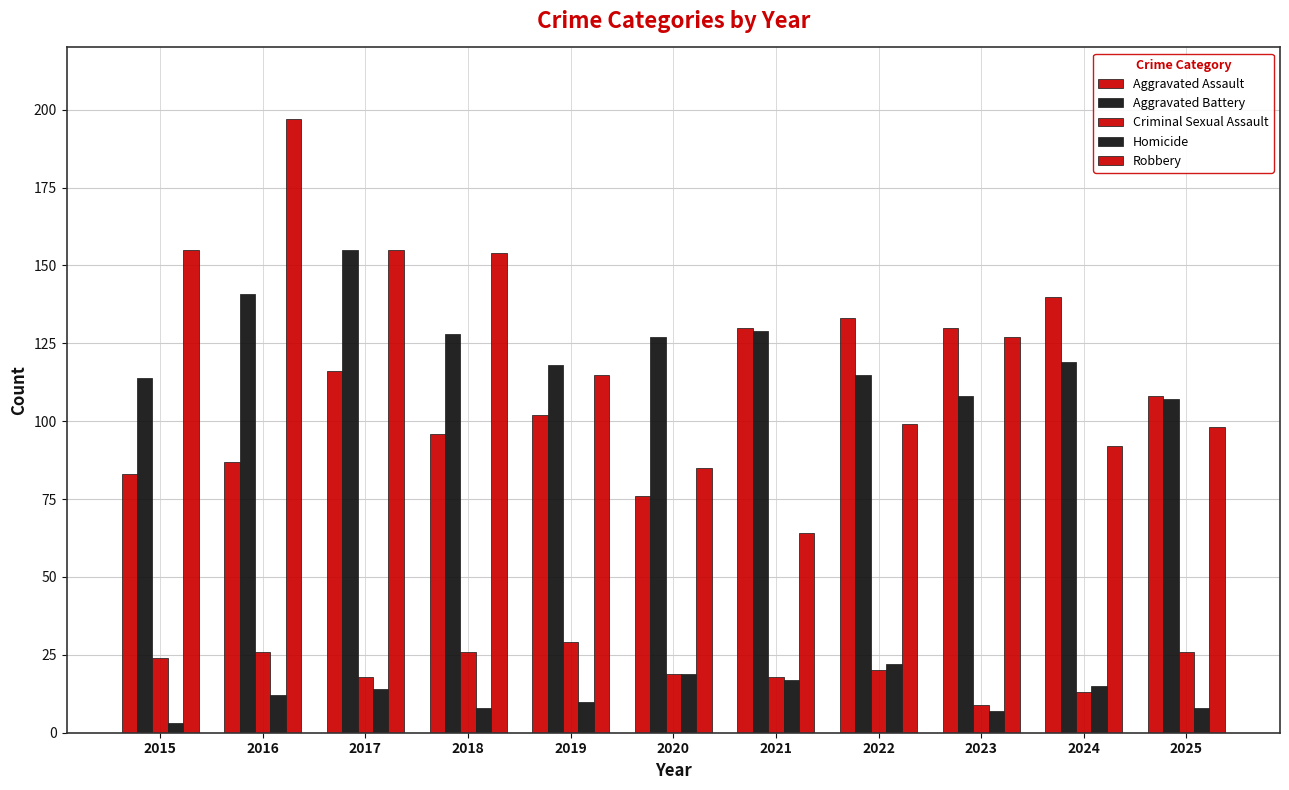

How many data points in Robbery are less than 115?

5